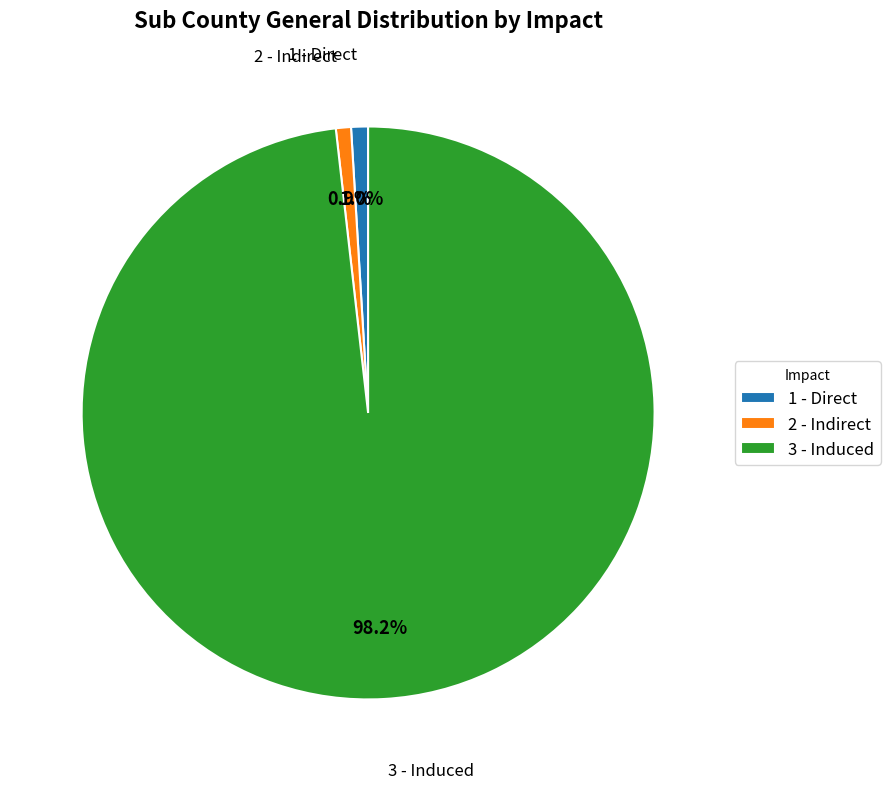

Which slice is the largest?

3 - Induced